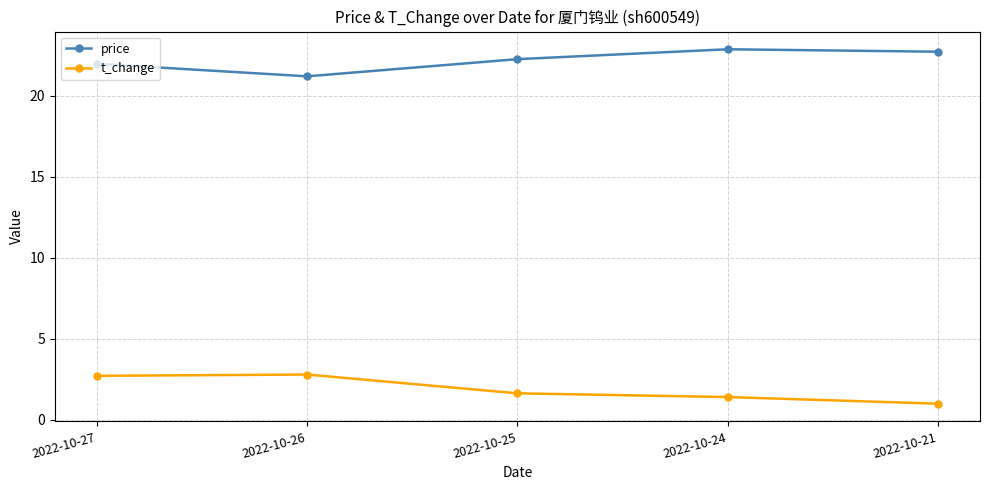

At 2022-10-27, list the series in order from largest to smallest.

price, t_change